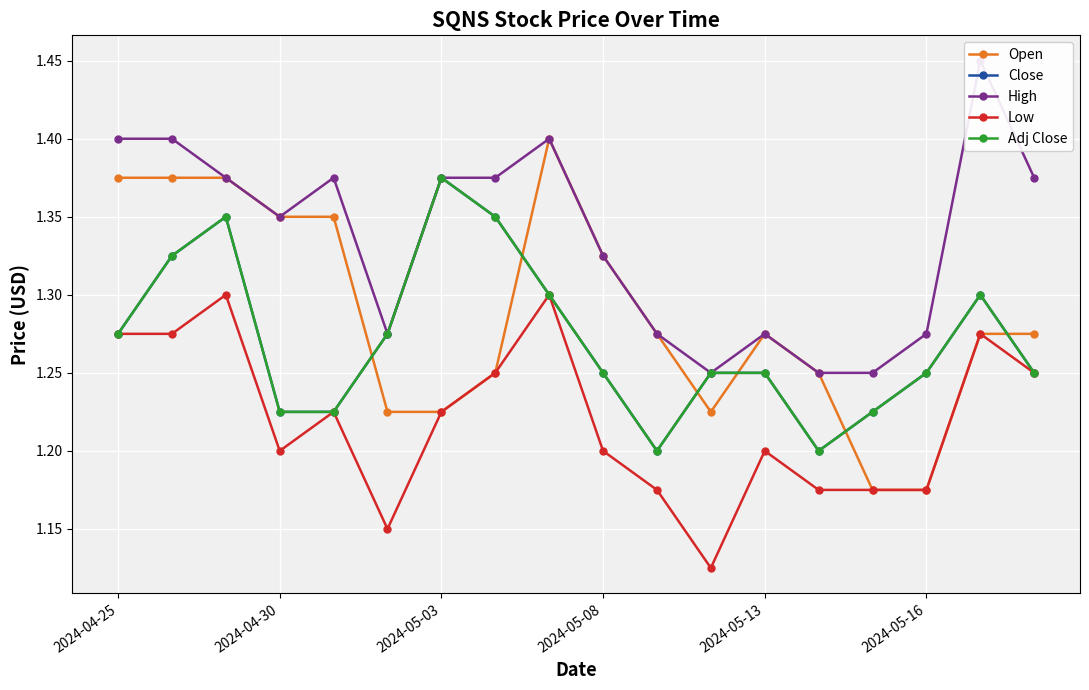

At how many categories does at least one series exceed 1?

18